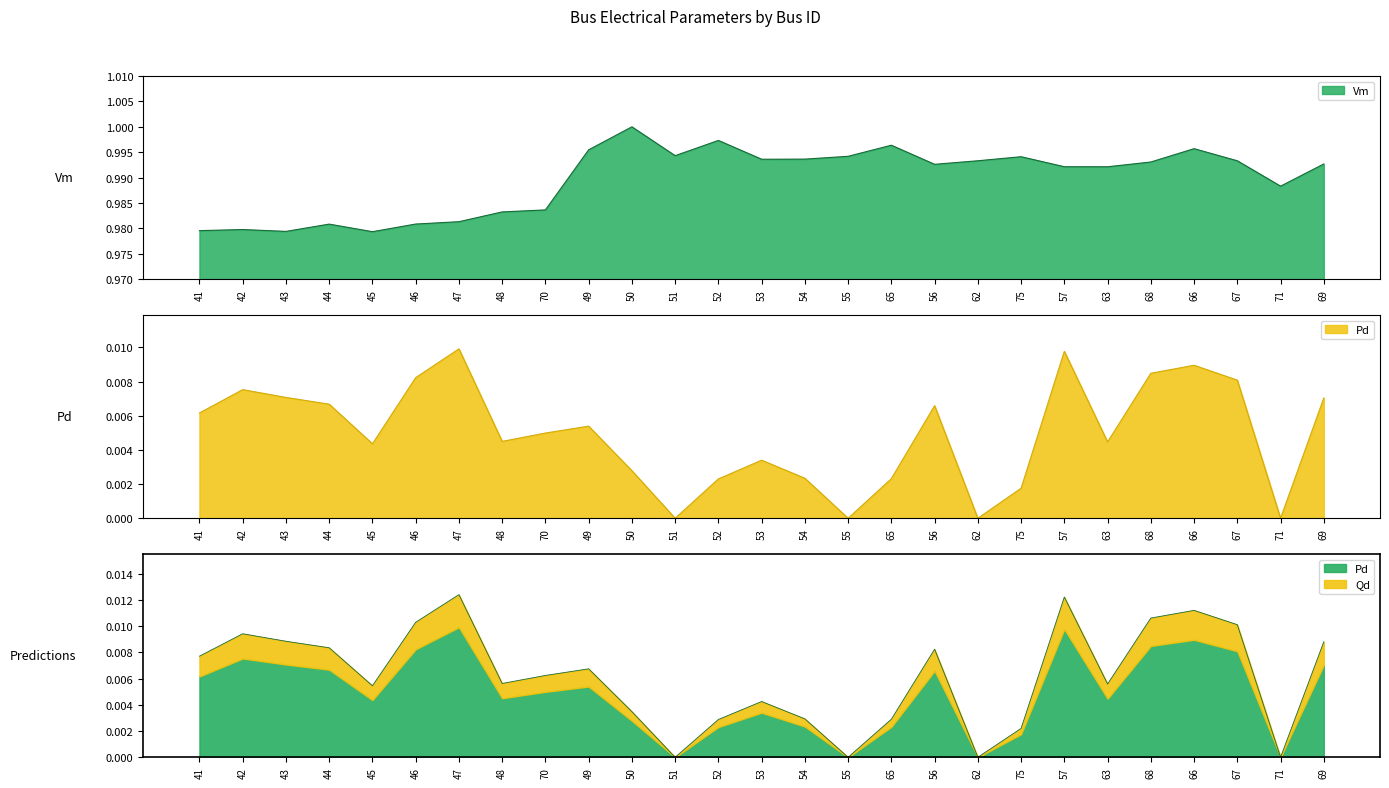

Which series has the largest total across all categories?

Vm